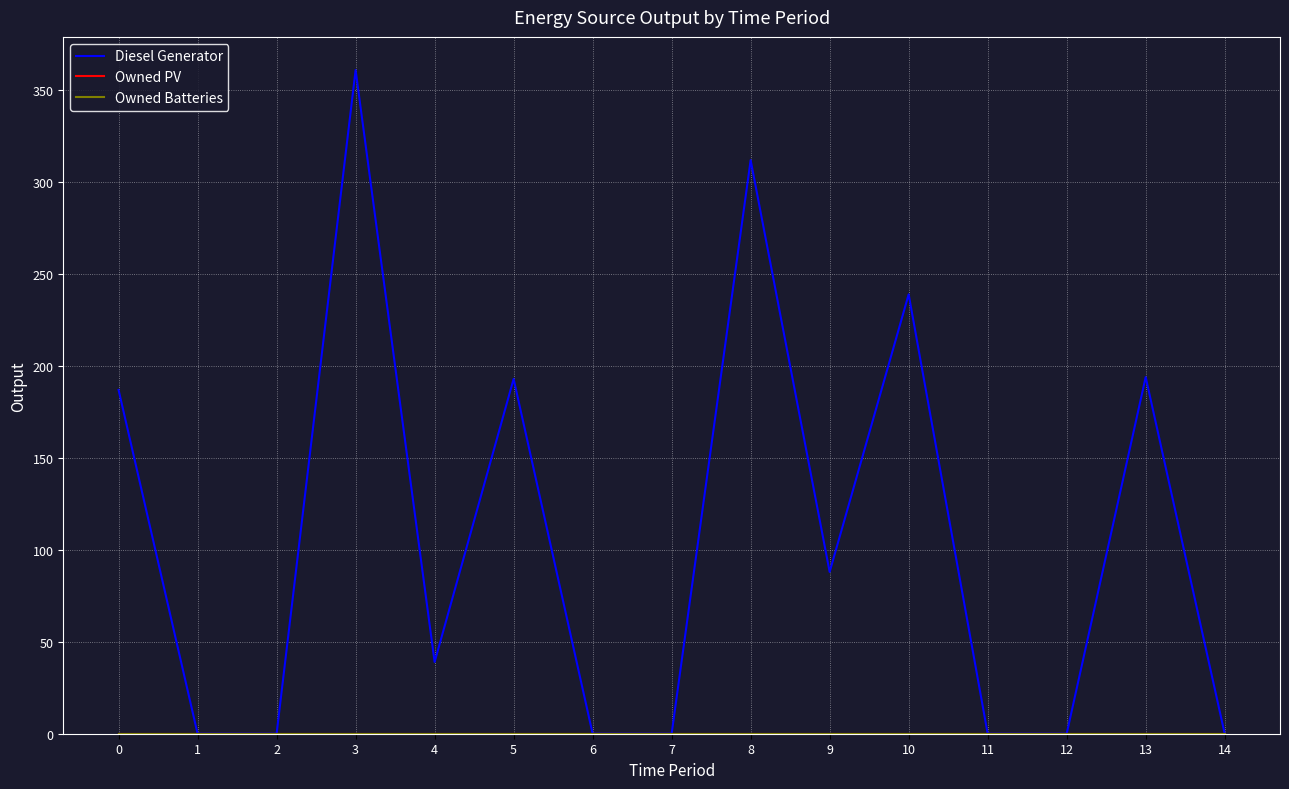

Rank the series at 13 from lowest to highest value.

Owned PV, Owned Batteries, Diesel Generator